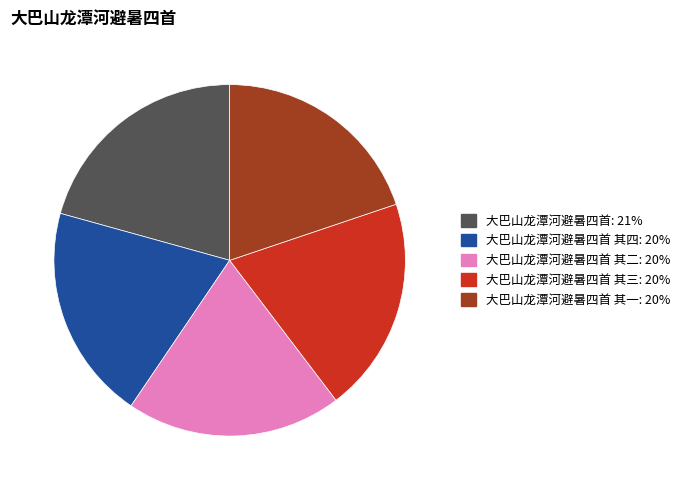

Is there any slice that represents more than half of the pie?

No